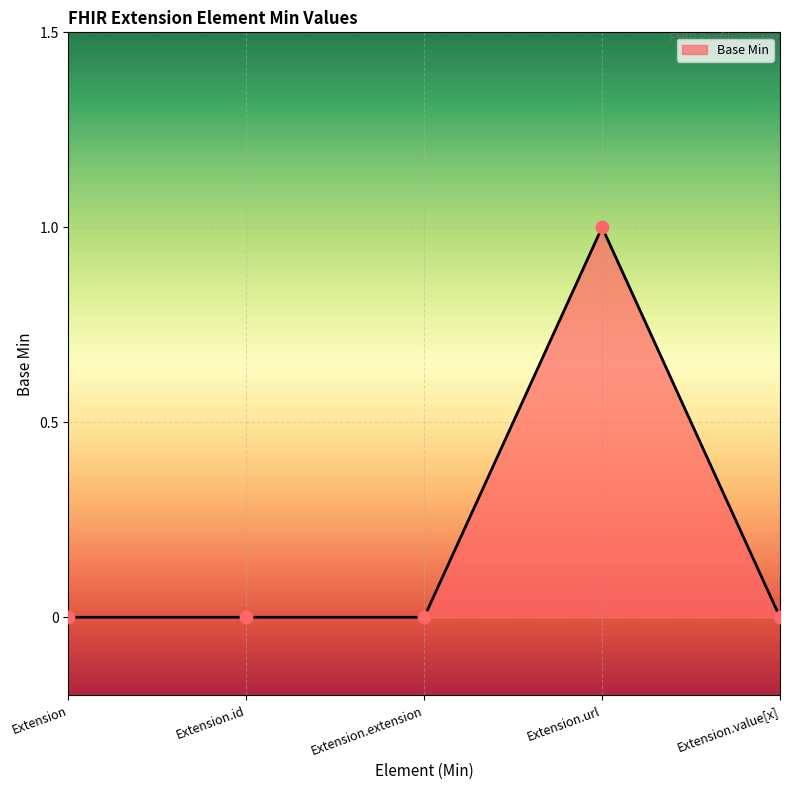

The value at Extension.value[x] is 0. True or false?

True